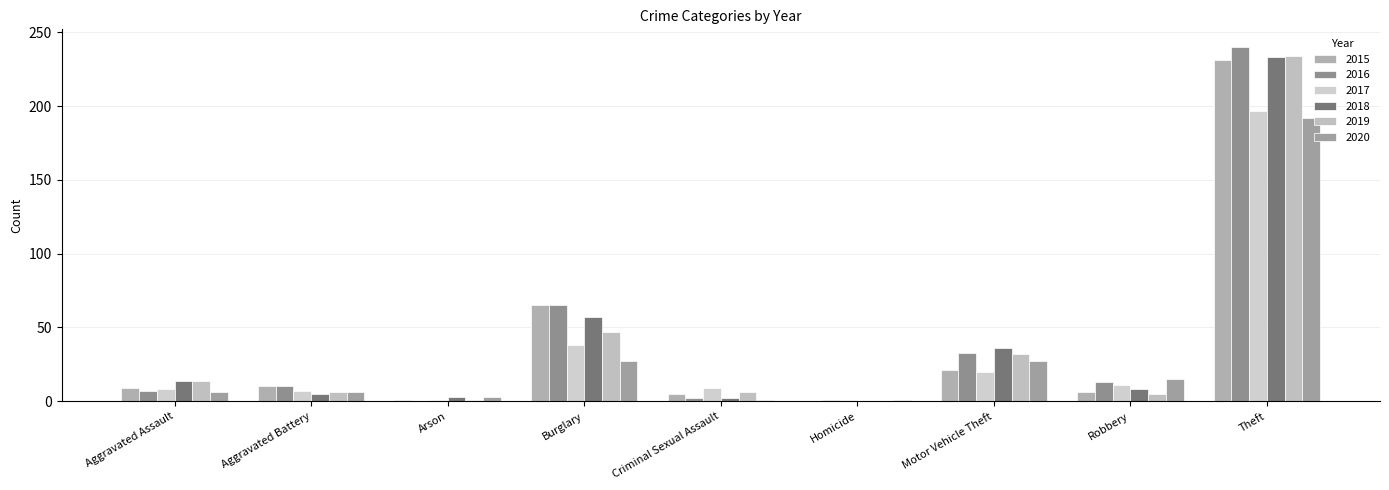

Rank the series by their maximum value, from lowest to highest.

2020, 2017, 2015, 2018, 2019, 2016